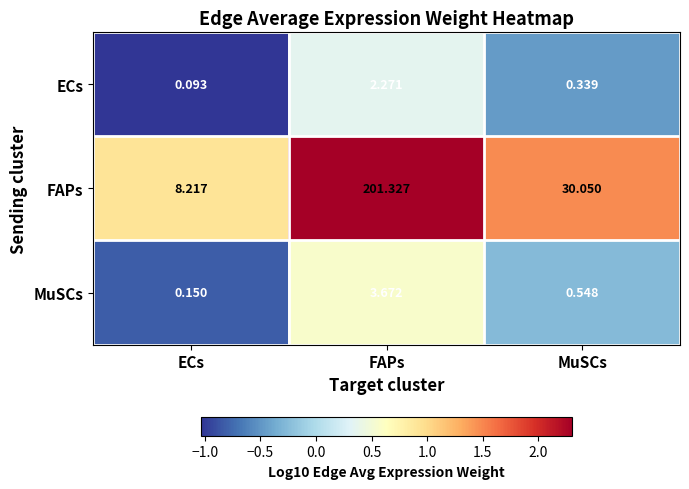

Which label corresponds to the smallest value in the chart?

ECs